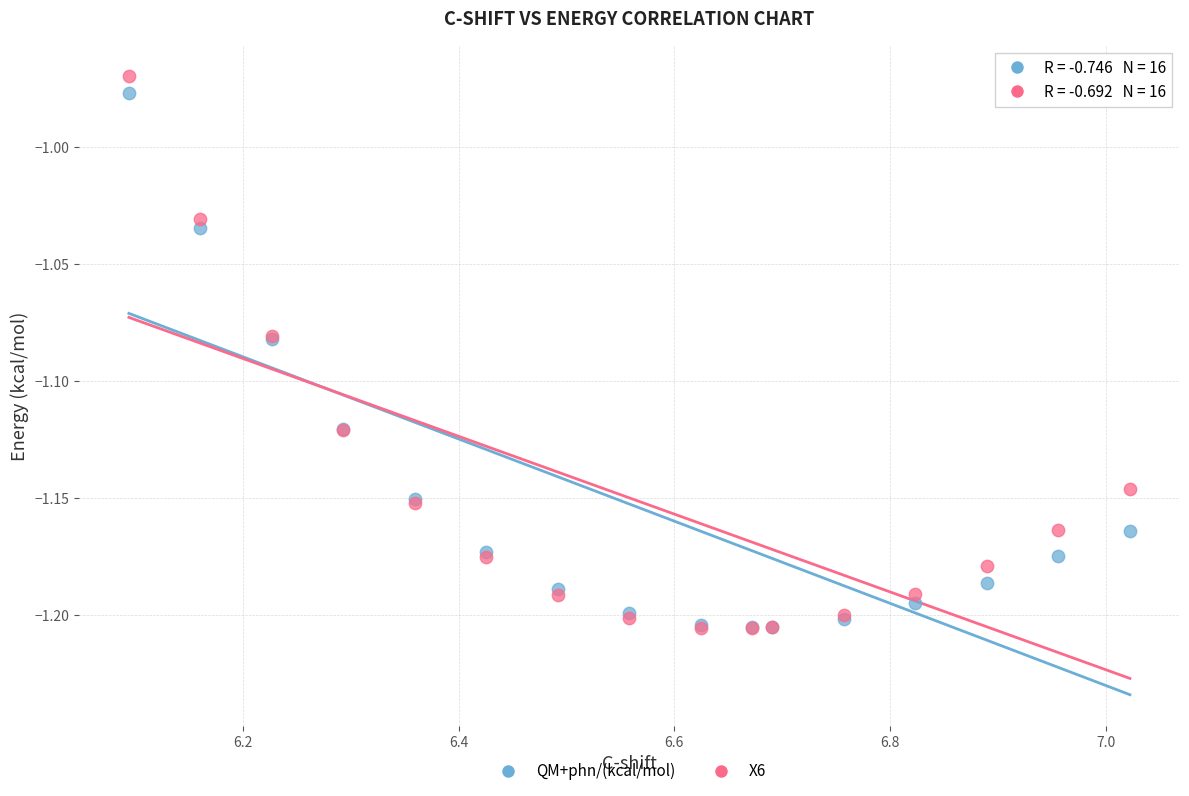

Which series reaches the maximum Y coordinate?

X6